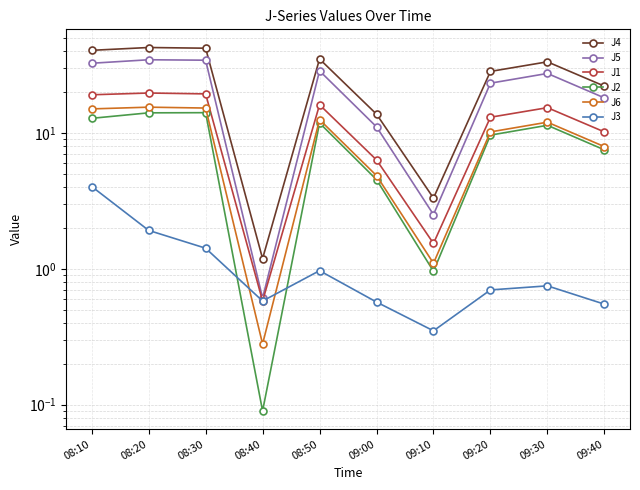

Between 09:40 and 08:40, which is larger?

09:40